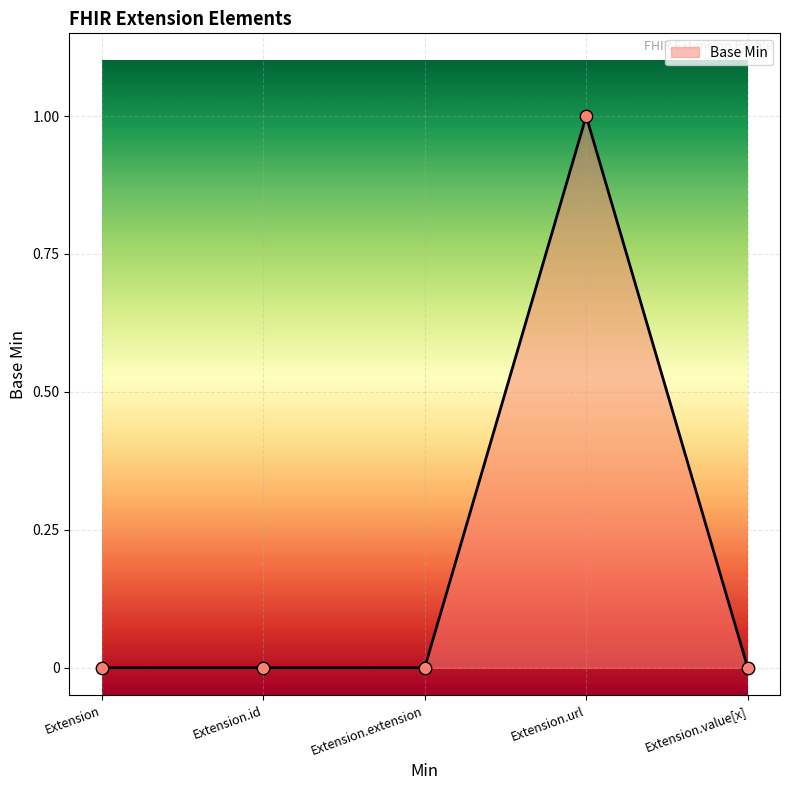

Between Extension.url and Extension.id, which is larger?

Extension.url